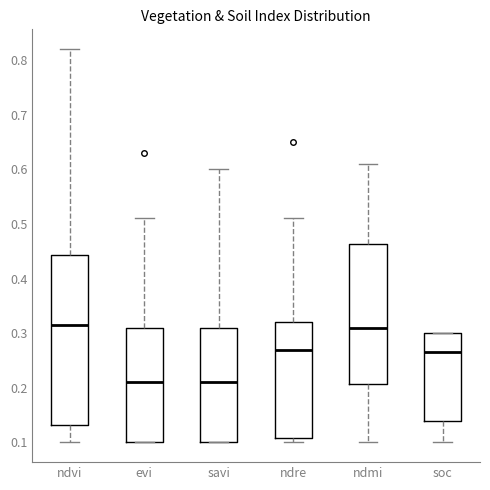

Reading left to right, transcribe this box plot: for each box, give where its median line is, the range the box spans, and where its two whiskers end, as read against the y-axis. The values are not printed on the chart, so give them approximately, as read against the axis.

ndvi: median 0.32, box 0.13 to 0.44, whiskers 0.10 to 0.82
evi: median 0.21, box 0.10 to 0.31, whiskers 0.10 to 0.51
savi: median 0.21, box 0.10 to 0.31, whiskers 0.10 to 0.60
ndre: median 0.27, box 0.11 to 0.32, whiskers 0.10 to 0.51
ndmi: median 0.31, box 0.21 to 0.46, whiskers 0.10 to 0.61
soc: median 0.27, box 0.14 to 0.30, whiskers 0.10 to 0.30